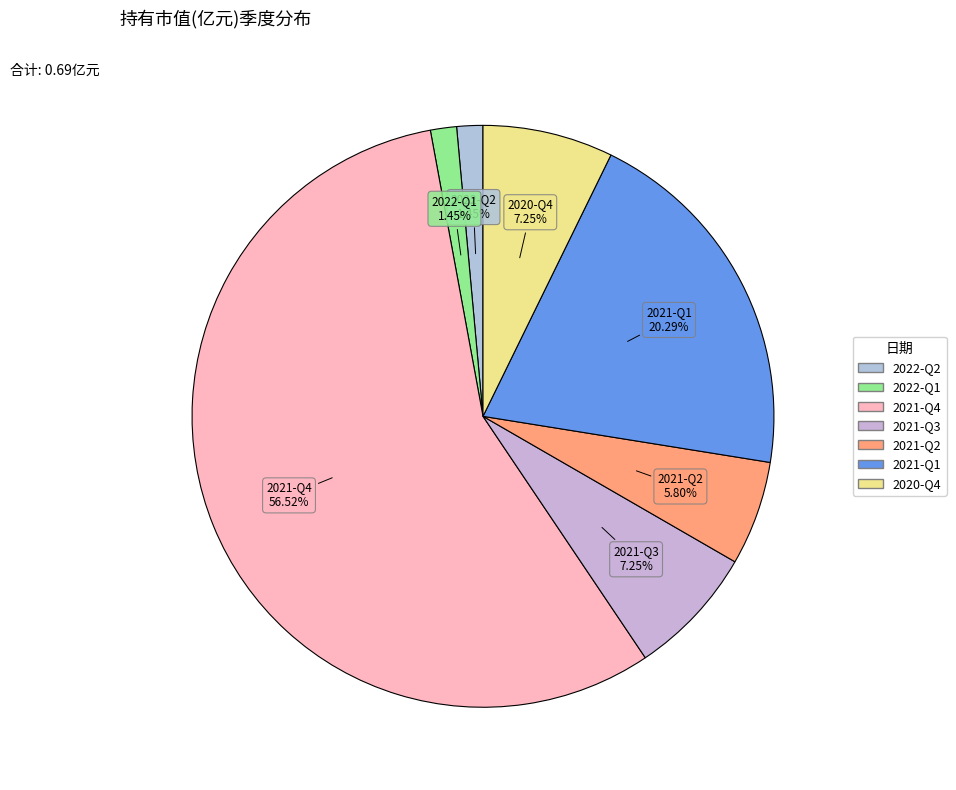

How many segments does this pie chart have?

7